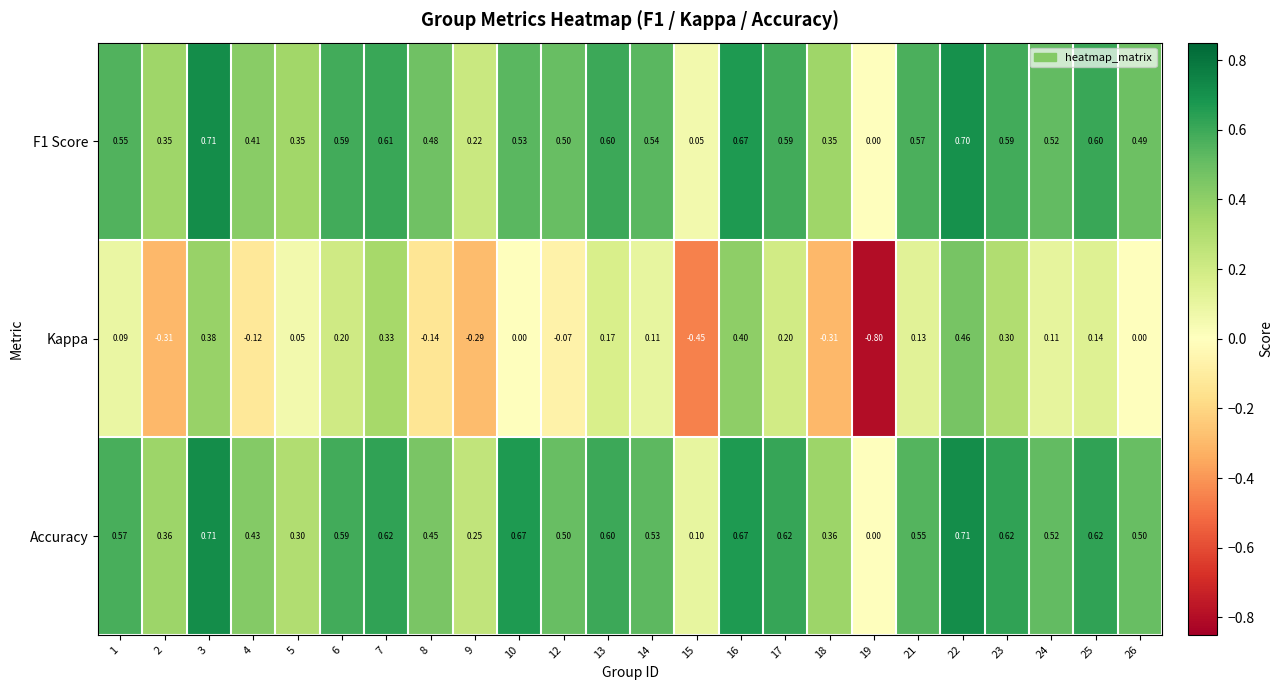

Is the value of F1 Score at 12 greater than the value of Kappa at 26?

Yes